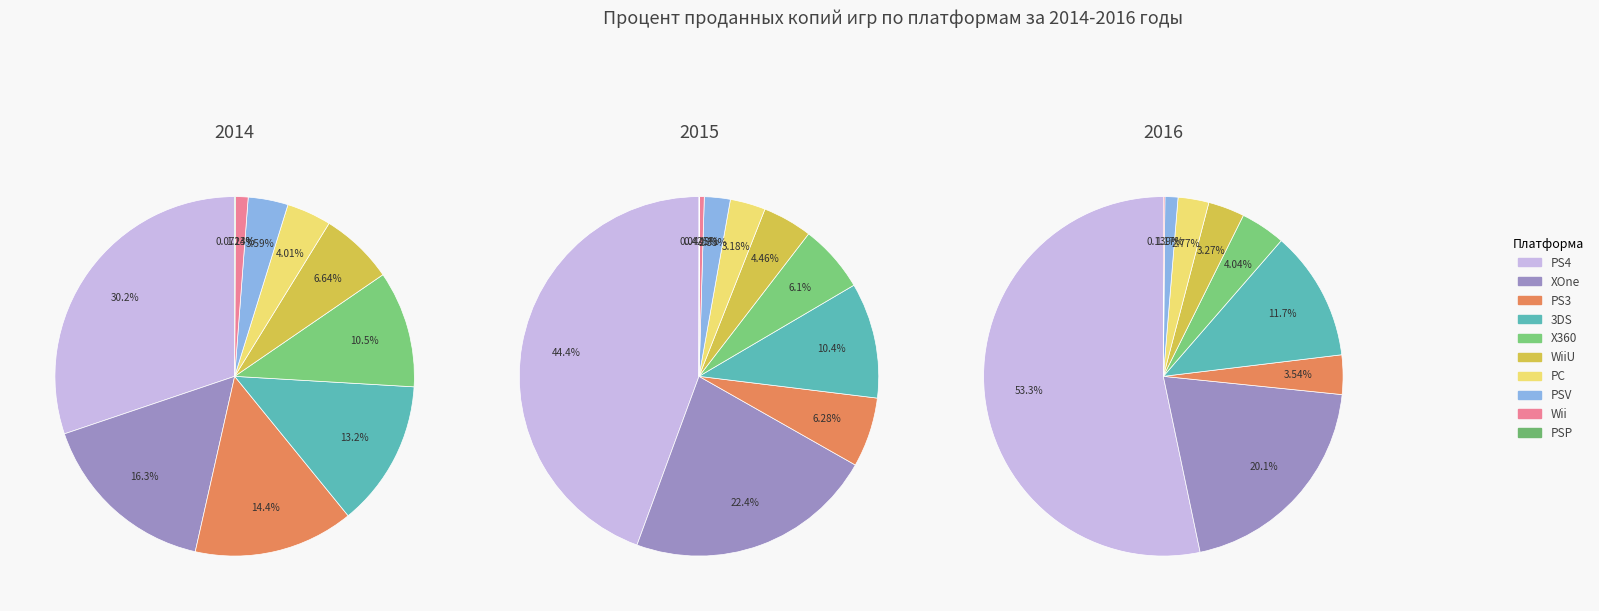

Is it true that 8 is 1% of the pie?

False